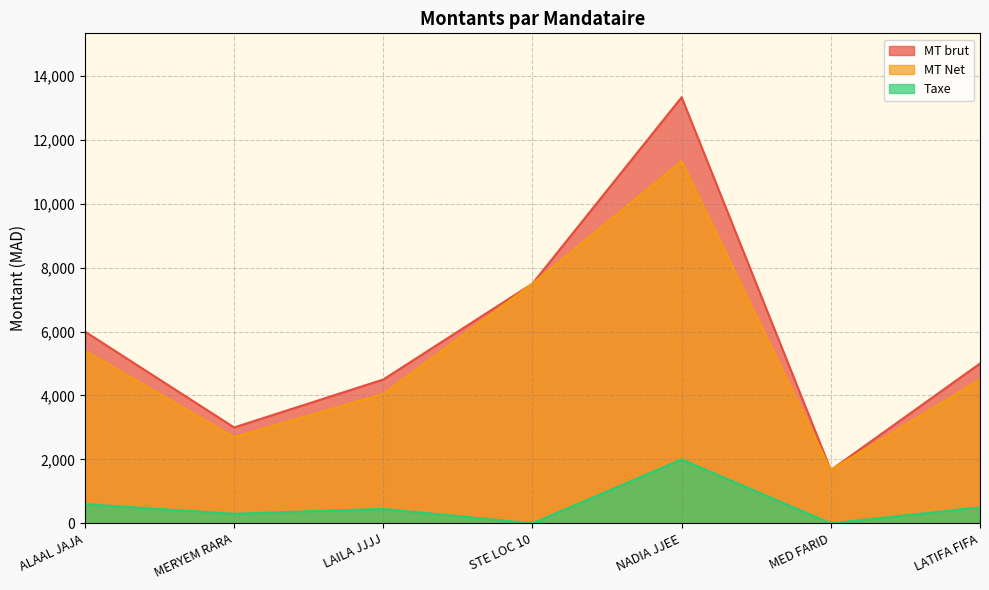

What is the lowest value of the MT Net series?

1666.7